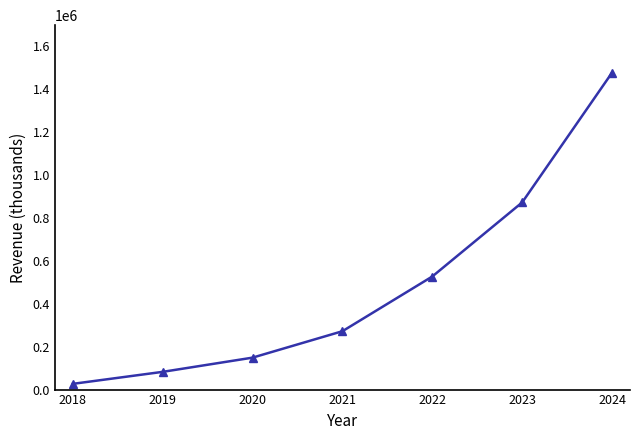

What is the sum of the values at 2022 and 2023?

1398900